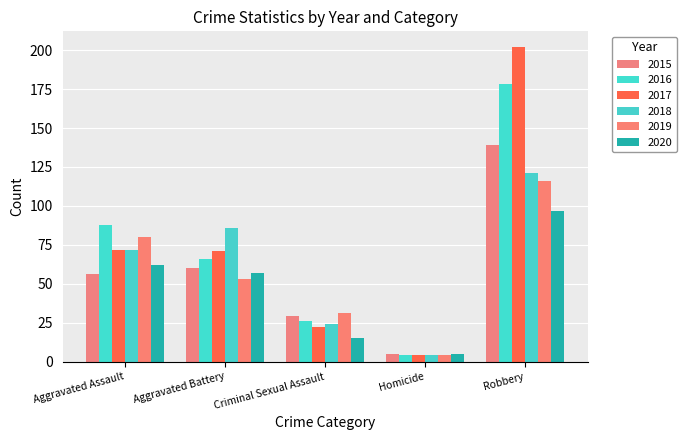

At which label is 2017 closest to 103?

Aggravated Assault